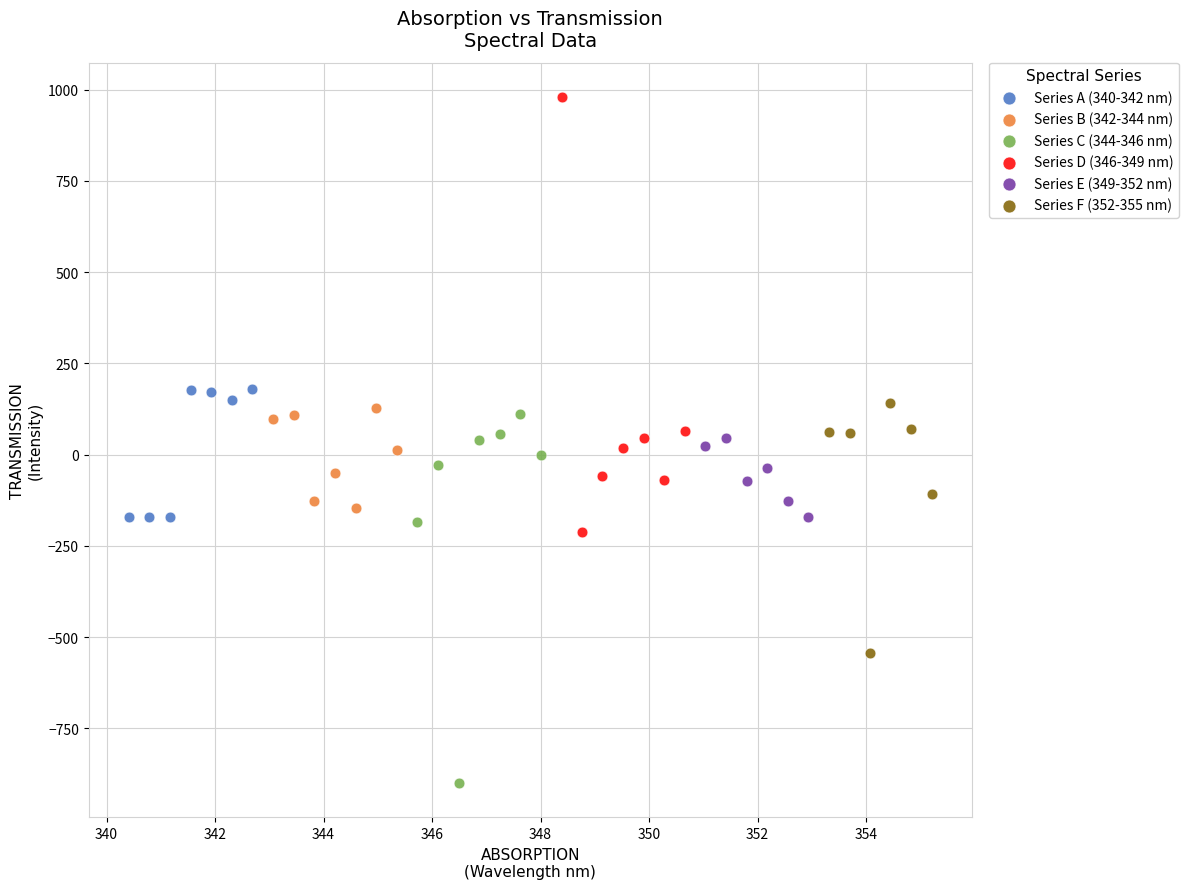

What are all the series names shown in the legend?

Series A (340-342 nm), Series B (342-344 nm), Series C (344-346 nm), Series D (346-349 nm), Series E (349-352 nm), Series F (352-355 nm)